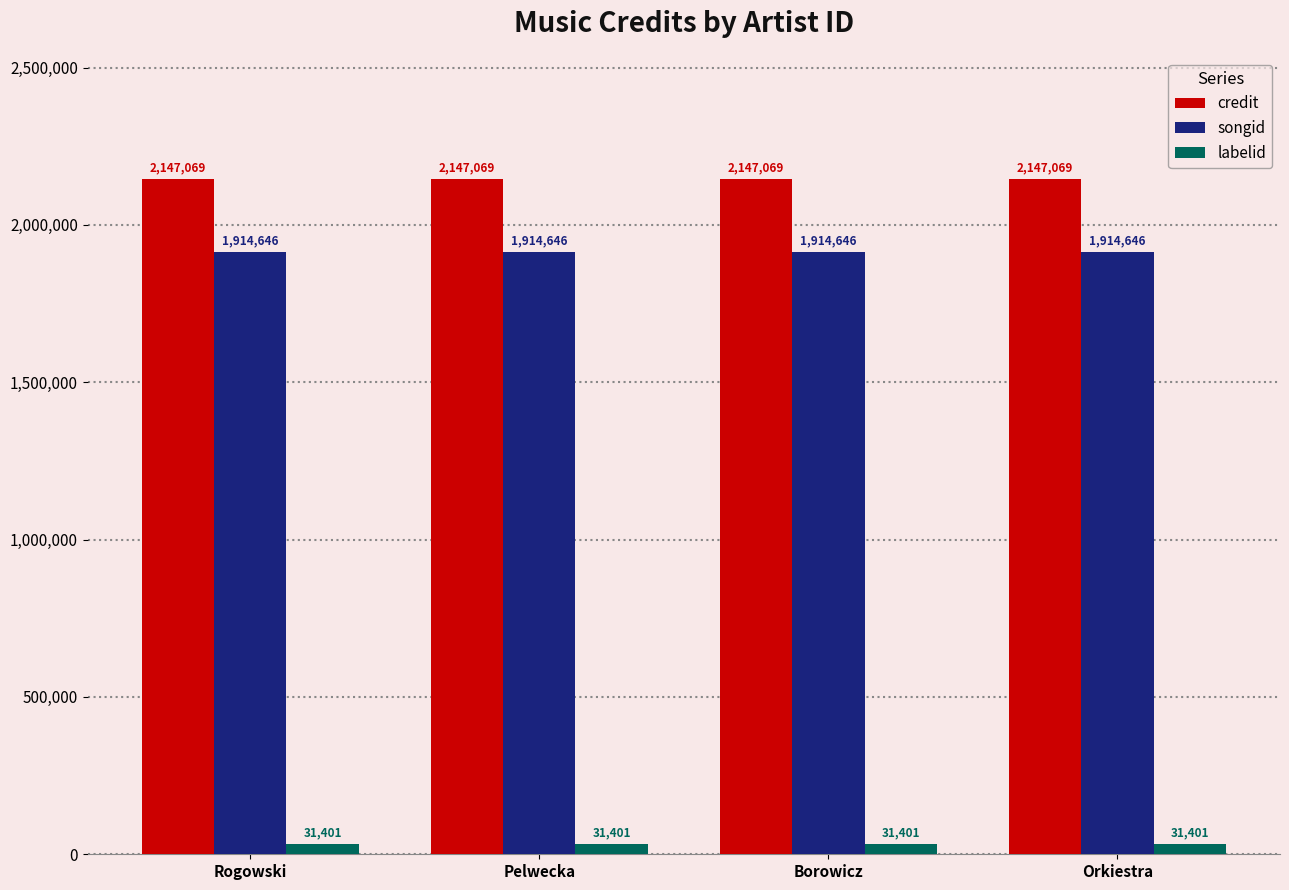

What are all the series names shown in the legend?

credit, songid, labelid